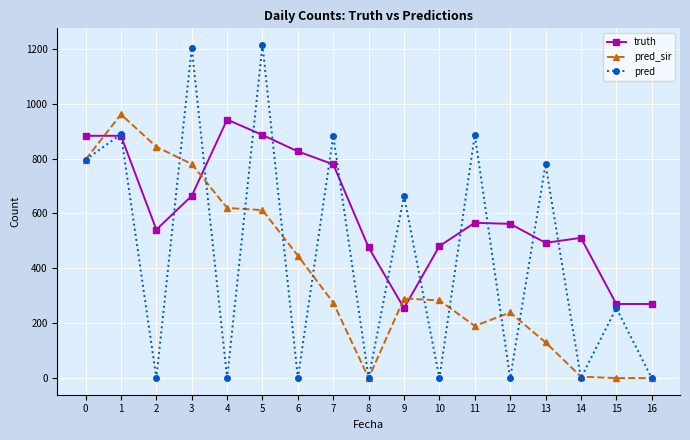

What are all the series names shown in the legend?

truth, pred_sir, pred